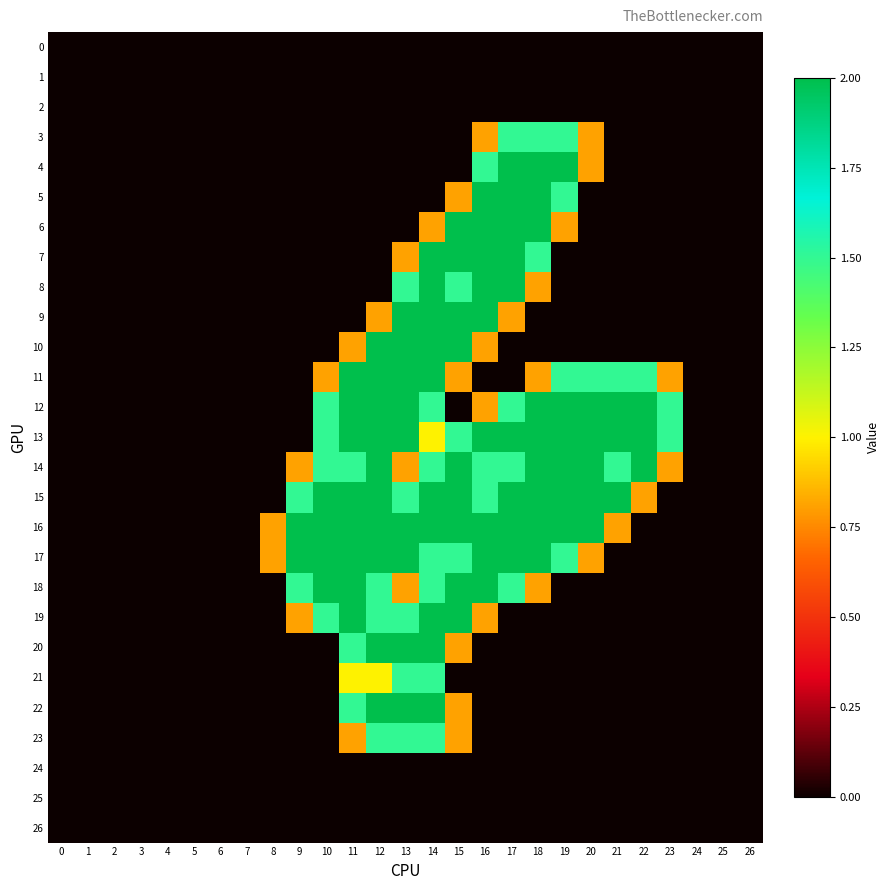

Reading right to left, what are all the values shown in this chart?

0: 26=0.0	25=0.0	24=0.0	23=0.0	22=0.0	21=0.0	20=0.0	19=0.0	18=0.0	17=0.0	16=0.0	15=0.0	14=0.0	13=0.0	12=0.0	11=0.0	10=0.0	9=0.0	8=0.0	7=0.0	6=0.0	5=0.0	4=0.0	3=0.0	2=0.0	1=0.0	0=0.0
1: 26=0.0	25=0.0	24=0.0	23=0.0	22=0.0	21=0.0	20=0.0	19=0.0	18=0.0	17=0.0	16=0.0	15=0.0	14=0.0	13=0.0	12=0.0	11=0.0	10=0.0	9=0.0	8=0.0	7=0.0	6=0.0	5=0.0	4=0.0	3=0.0	2=0.0	1=0.0	0=0.0
2: 26=0.0	25=0.0	24=0.0	23=0.0	22=0.0	21=0.0	20=0.0	19=0.0	18=0.0	17=0.0	16=0.0	15=0.0	14=0.0	13=0.0	12=0.0	11=0.0	10=0.0	9=0.0	8=0.0	7=0.0	6=0.0	5=0.0	4=0.0	3=0.0	2=0.0	1=0.0	0=0.0
3: 26=0.0	25=0.0	24=0.0	23=0.0	22=0.0	21=0.0	20=0.8	19=1.5	18=1.5	17=1.5	16=0.8	15=0.0	14=0.0	13=0.0	12=0.0	11=0.0	10=0.0	9=0.0	8=0.0	7=0.0	6=0.0	5=0.0	4=0.0	3=0.0	2=0.0	1=0.0	0=0.0
4: 26=0.0	25=0.0	24=0.0	23=0.0	22=0.0	21=0.0	20=0.8	19=2.0	18=2.0	17=2.0	16=1.5	15=0.0	14=0.0	13=0.0	12=0.0	11=0.0	10=0.0	9=0.0	8=0.0	7=0.0	6=0.0	5=0.0	4=0.0	3=0.0	2=0.0	1=0.0	0=0.0
5: 26=0.0	25=0.0	24=0.0	23=0.0	22=0.0	21=0.0	20=0.0	19=1.5	18=2.0	17=2.0	16=2.0	15=0.8	14=0.0	13=0.0	12=0.0	11=0.0	10=0.0	9=0.0	8=0.0	7=0.0	6=0.0	5=0.0	4=0.0	3=0.0	2=0.0	1=0.0	0=0.0
6: 26=0.0	25=0.0	24=0.0	23=0.0	22=0.0	21=0.0	20=0.0	19=0.8	18=2.0	17=2.0	16=2.0	15=2.0	14=0.8	13=0.0	12=0.0	11=0.0	10=0.0	9=0.0	8=0.0	7=0.0	6=0.0	5=0.0	4=0.0	3=0.0	2=0.0	1=0.0	0=0.0
7: 26=0.0	25=0.0	24=0.0	23=0.0	22=0.0	21=0.0	20=0.0	19=0.0	18=1.5	17=2.0	16=2.0	15=2.0	14=2.0	13=0.8	12=0.0	11=0.0	10=0.0	9=0.0	8=0.0	7=0.0	6=0.0	5=0.0	4=0.0	3=0.0	2=0.0	1=0.0	0=0.0
8: 26=0.0	25=0.0	24=0.0	23=0.0	22=0.0	21=0.0	20=0.0	19=0.0	18=0.8	17=2.0	16=2.0	15=1.5	14=2.0	13=1.5	12=0.0	11=0.0	10=0.0	9=0.0	8=0.0	7=0.0	6=0.0	5=0.0	4=0.0	3=0.0	2=0.0	1=0.0	0=0.0
9: 26=0.0	25=0.0	24=0.0	23=0.0	22=0.0	21=0.0	20=0.0	19=0.0	18=0.0	17=0.8	16=2.0	15=2.0	14=2.0	13=2.0	12=0.8	11=0.0	10=0.0	9=0.0	8=0.0	7=0.0	6=0.0	5=0.0	4=0.0	3=0.0	2=0.0	1=0.0	0=0.0
10: 26=0.0	25=0.0	24=0.0	23=0.0	22=0.0	21=0.0	20=0.0	19=0.0	18=0.0	17=0.0	16=0.8	15=2.0	14=2.0	13=2.0	12=2.0	11=0.8	10=0.0	9=0.0	8=0.0	7=0.0	6=0.0	5=0.0	4=0.0	3=0.0	2=0.0	1=0.0	0=0.0
11: 26=0.0	25=0.0	24=0.0	23=0.8	22=1.5	21=1.5	20=1.5	19=1.5	18=0.8	17=0.0	16=0.0	15=0.8	14=2.0	13=2.0	12=2.0	11=2.0	10=0.8	9=0.0	8=0.0	7=0.0	6=0.0	5=0.0	4=0.0	3=0.0	2=0.0	1=0.0	0=0.0
12: 26=0.0	25=0.0	24=0.0	23=1.5	22=2.0	21=2.0	20=2.0	19=2.0	18=2.0	17=1.5	16=0.8	15=0.0	14=1.5	13=2.0	12=2.0	11=2.0	10=1.5	9=0.0	8=0.0	7=0.0	6=0.0	5=0.0	4=0.0	3=0.0	2=0.0	1=0.0	0=0.0
13: 26=0.0	25=0.0	24=0.0	23=1.5	22=2.0	21=2.0	20=2.0	19=2.0	18=2.0	17=2.0	16=2.0	15=1.5	14=1.0	13=2.0	12=2.0	11=2.0	10=1.5	9=0.0	8=0.0	7=0.0	6=0.0	5=0.0	4=0.0	3=0.0	2=0.0	1=0.0	0=0.0
14: 26=0.0	25=0.0	24=0.0	23=0.8	22=2.0	21=1.5	20=2.0	19=2.0	18=2.0	17=1.5	16=1.5	15=2.0	14=1.5	13=0.8	12=2.0	11=1.5	10=1.5	9=0.8	8=0.0	7=0.0	6=0.0	5=0.0	4=0.0	3=0.0	2=0.0	1=0.0	0=0.0
15: 26=0.0	25=0.0	24=0.0	23=0.0	22=0.8	21=2.0	20=2.0	19=2.0	18=2.0	17=2.0	16=1.5	15=2.0	14=2.0	13=1.5	12=2.0	11=2.0	10=2.0	9=1.5	8=0.0	7=0.0	6=0.0	5=0.0	4=0.0	3=0.0	2=0.0	1=0.0	0=0.0
16: 26=0.0	25=0.0	24=0.0	23=0.0	22=0.0	21=0.8	20=2.0	19=2.0	18=2.0	17=2.0	16=2.0	15=2.0	14=2.0	13=2.0	12=2.0	11=2.0	10=2.0	9=2.0	8=0.8	7=0.0	6=0.0	5=0.0	4=0.0	3=0.0	2=0.0	1=0.0	0=0.0
17: 26=0.0	25=0.0	24=0.0	23=0.0	22=0.0	21=0.0	20=0.8	19=1.5	18=2.0	17=2.0	16=2.0	15=1.5	14=1.5	13=2.0	12=2.0	11=2.0	10=2.0	9=2.0	8=0.8	7=0.0	6=0.0	5=0.0	4=0.0	3=0.0	2=0.0	1=0.0	0=0.0
18: 26=0.0	25=0.0	24=0.0	23=0.0	22=0.0	21=0.0	20=0.0	19=0.0	18=0.8	17=1.5	16=2.0	15=2.0	14=1.5	13=0.8	12=1.5	11=2.0	10=2.0	9=1.5	8=0.0	7=0.0	6=0.0	5=0.0	4=0.0	3=0.0	2=0.0	1=0.0	0=0.0
19: 26=0.0	25=0.0	24=0.0	23=0.0	22=0.0	21=0.0	20=0.0	19=0.0	18=0.0	17=0.0	16=0.8	15=2.0	14=2.0	13=1.5	12=1.5	11=2.0	10=1.5	9=0.8	8=0.0	7=0.0	6=0.0	5=0.0	4=0.0	3=0.0	2=0.0	1=0.0	0=0.0
20: 26=0.0	25=0.0	24=0.0	23=0.0	22=0.0	21=0.0	20=0.0	19=0.0	18=0.0	17=0.0	16=0.0	15=0.8	14=2.0	13=2.0	12=2.0	11=1.5	10=0.0	9=0.0	8=0.0	7=0.0	6=0.0	5=0.0	4=0.0	3=0.0	2=0.0	1=0.0	0=0.0
21: 26=0.0	25=0.0	24=0.0	23=0.0	22=0.0	21=0.0	20=0.0	19=0.0	18=0.0	17=0.0	16=0.0	15=0.0	14=1.5	13=1.5	12=1.0	11=1.0	10=0.0	9=0.0	8=0.0	7=0.0	6=0.0	5=0.0	4=0.0	3=0.0	2=0.0	1=0.0	0=0.0
22: 26=0.0	25=0.0	24=0.0	23=0.0	22=0.0	21=0.0	20=0.0	19=0.0	18=0.0	17=0.0	16=0.0	15=0.8	14=2.0	13=2.0	12=2.0	11=1.5	10=0.0	9=0.0	8=0.0	7=0.0	6=0.0	5=0.0	4=0.0	3=0.0	2=0.0	1=0.0	0=0.0
23: 26=0.0	25=0.0	24=0.0	23=0.0	22=0.0	21=0.0	20=0.0	19=0.0	18=0.0	17=0.0	16=0.0	15=0.8	14=1.5	13=1.5	12=1.5	11=0.8	10=0.0	9=0.0	8=0.0	7=0.0	6=0.0	5=0.0	4=0.0	3=0.0	2=0.0	1=0.0	0=0.0
24: 26=0.0	25=0.0	24=0.0	23=0.0	22=0.0	21=0.0	20=0.0	19=0.0	18=0.0	17=0.0	16=0.0	15=0.0	14=0.0	13=0.0	12=0.0	11=0.0	10=0.0	9=0.0	8=0.0	7=0.0	6=0.0	5=0.0	4=0.0	3=0.0	2=0.0	1=0.0	0=0.0
25: 26=0.0	25=0.0	24=0.0	23=0.0	22=0.0	21=0.0	20=0.0	19=0.0	18=0.0	17=0.0	16=0.0	15=0.0	14=0.0	13=0.0	12=0.0	11=0.0	10=0.0	9=0.0	8=0.0	7=0.0	6=0.0	5=0.0	4=0.0	3=0.0	2=0.0	1=0.0	0=0.0
26: 26=0.0	25=0.0	24=0.0	23=0.0	22=0.0	21=0.0	20=0.0	19=0.0	18=0.0	17=0.0	16=0.0	15=0.0	14=0.0	13=0.0	12=0.0	11=0.0	10=0.0	9=0.0	8=0.0	7=0.0	6=0.0	5=0.0	4=0.0	3=0.0	2=0.0	1=0.0	0=0.0